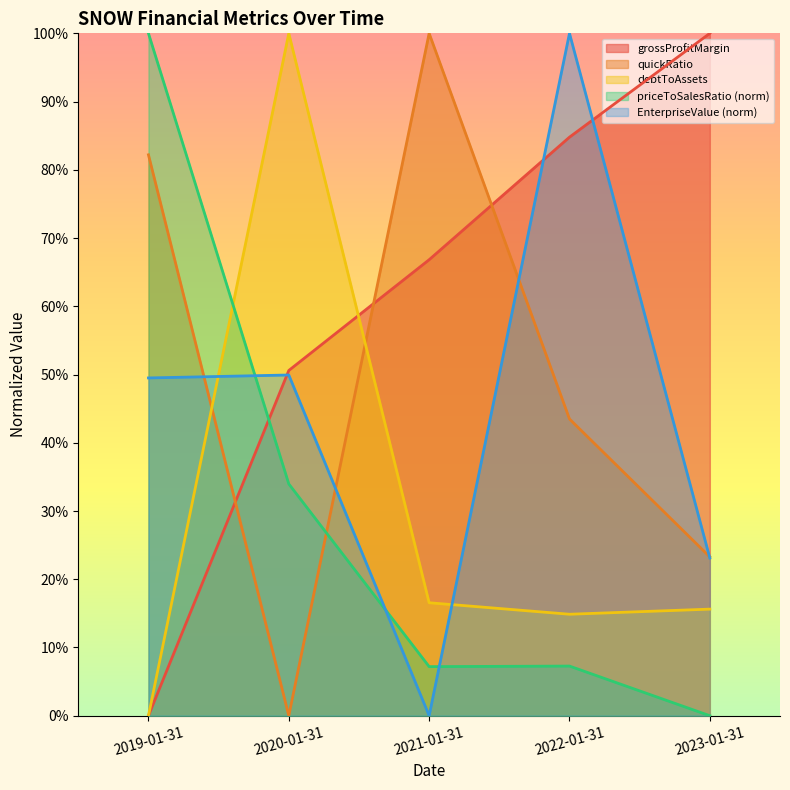

Where is priceToSalesRatio nearest to the value 0?

2023-01-31